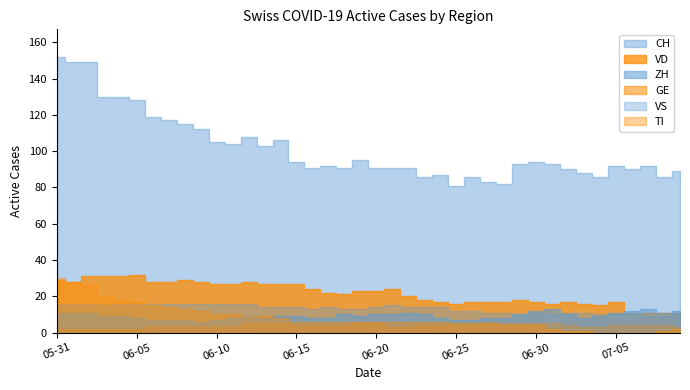

What is the total value across all series at 2020-06-15?

154